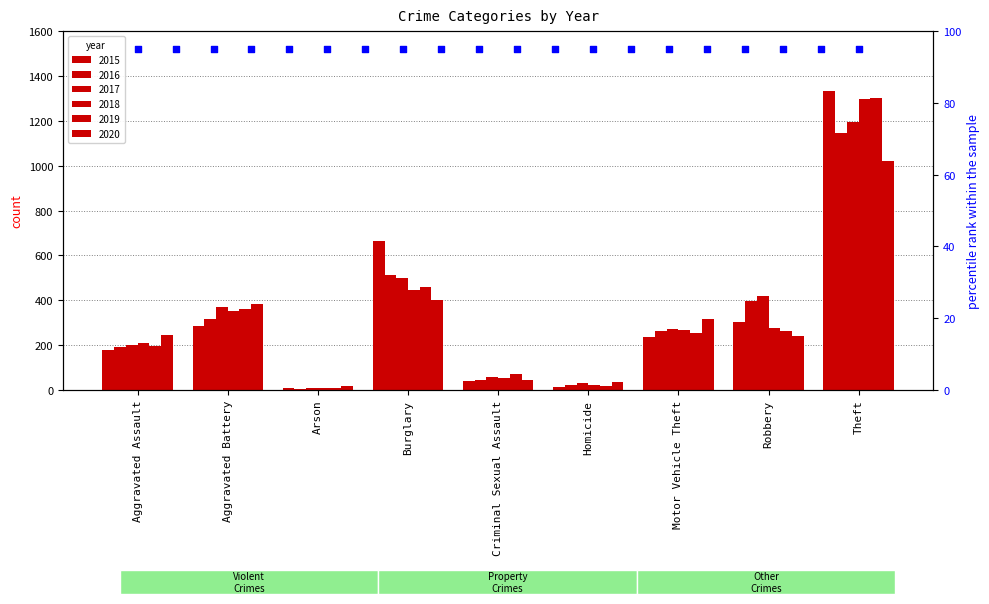

At how many categories does at least one series exceed 346?

4